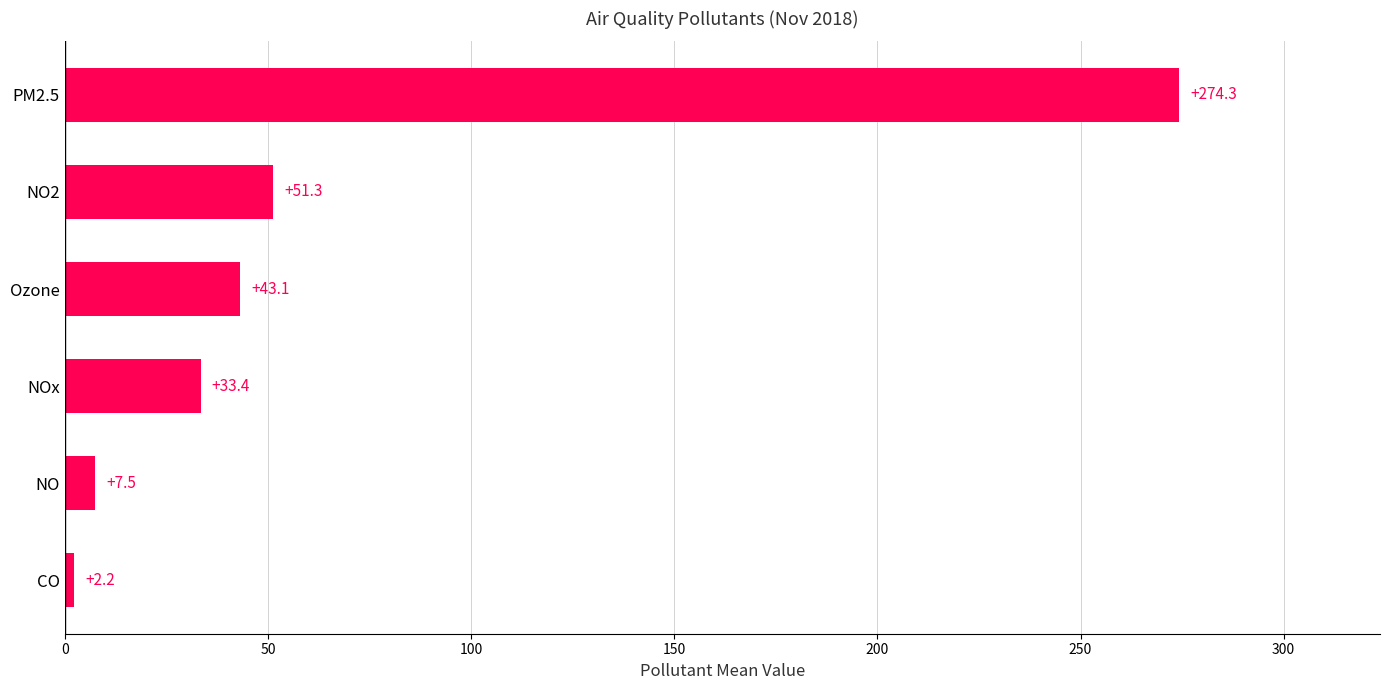

Which has a higher value, NO or NOx?

NOx